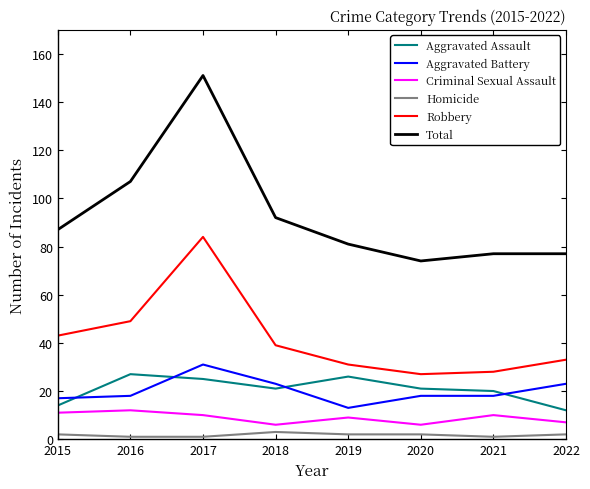

The value of Criminal Sexual Assault at 2021 is 10. True or false?

True